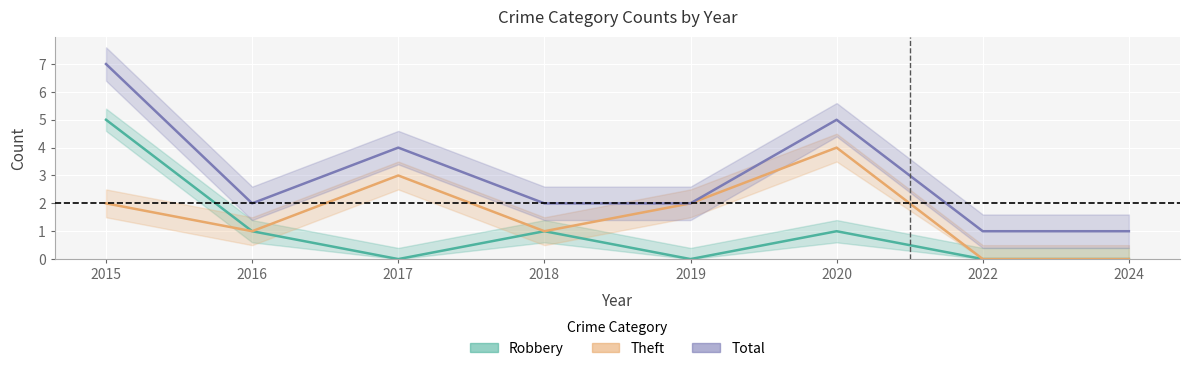

True or false: Total has a value of 2 at 2016.

True